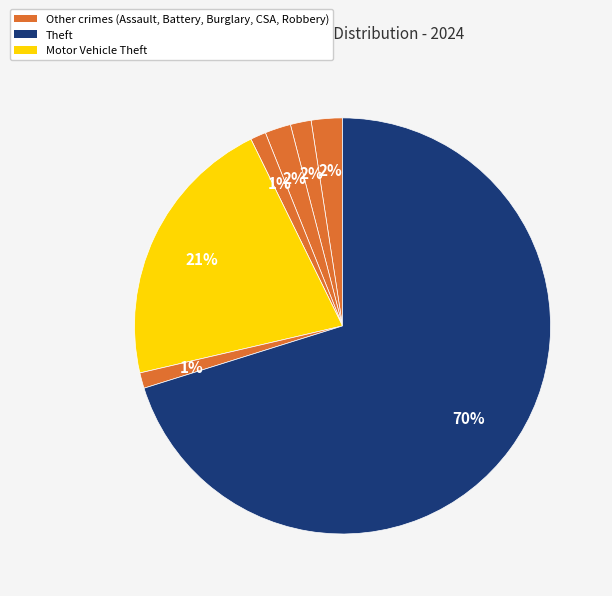

Which category has the biggest portion of the pie?

Theft